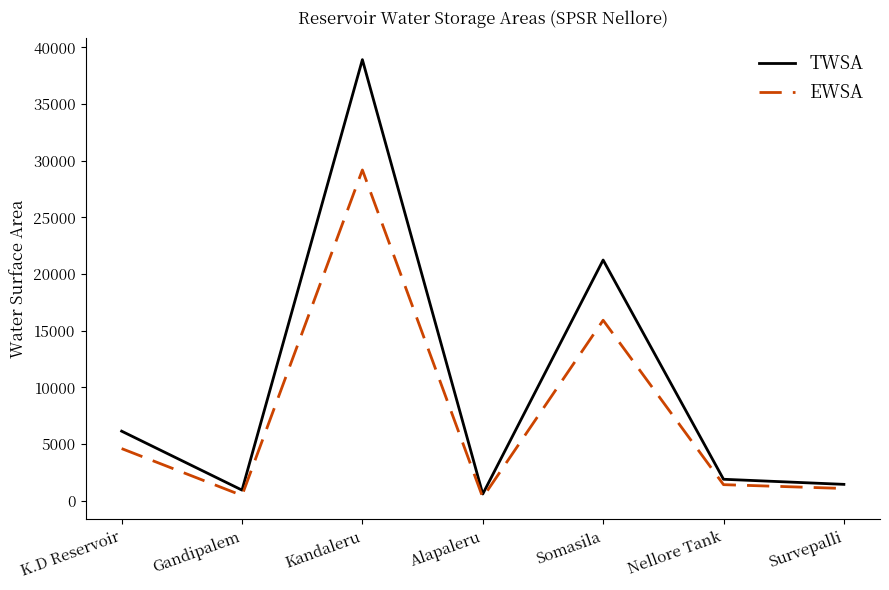

What are all the series names shown in the legend?

TWSA, EWSA